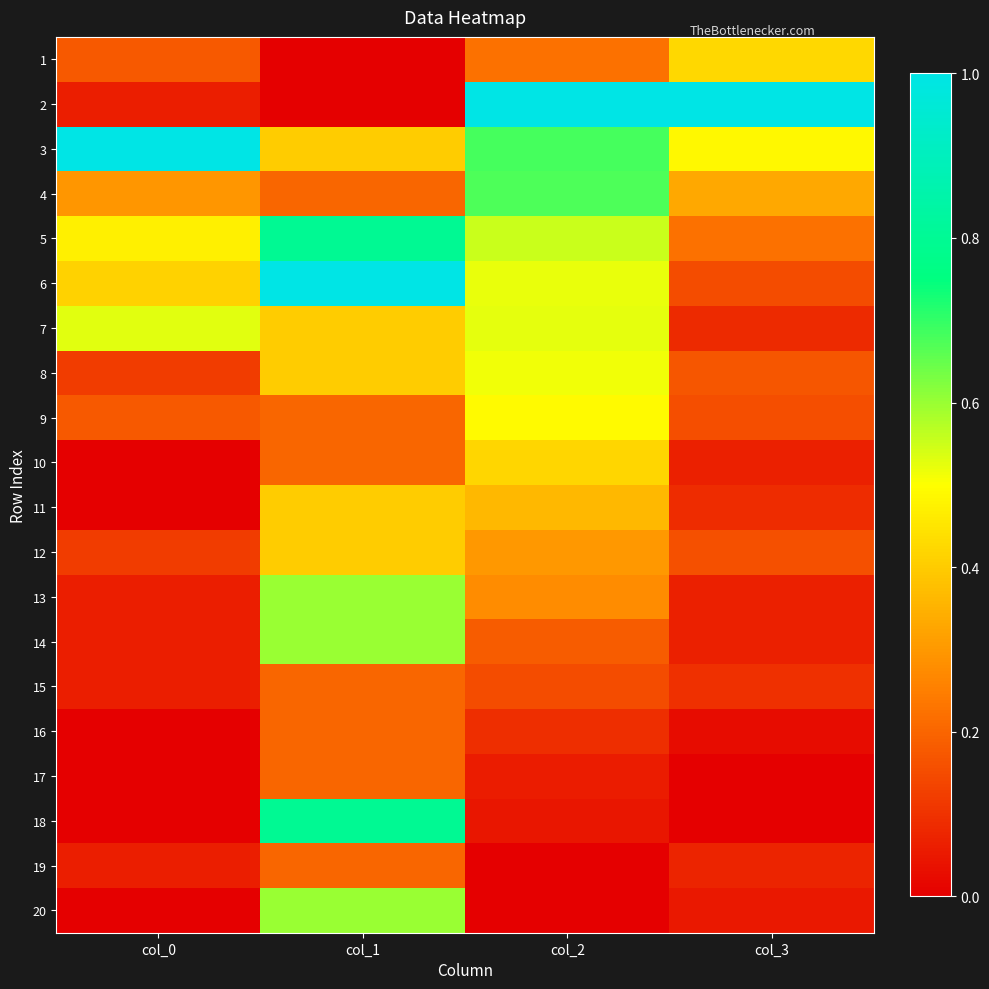

Which label corresponds to the largest value in the chart?

col_2